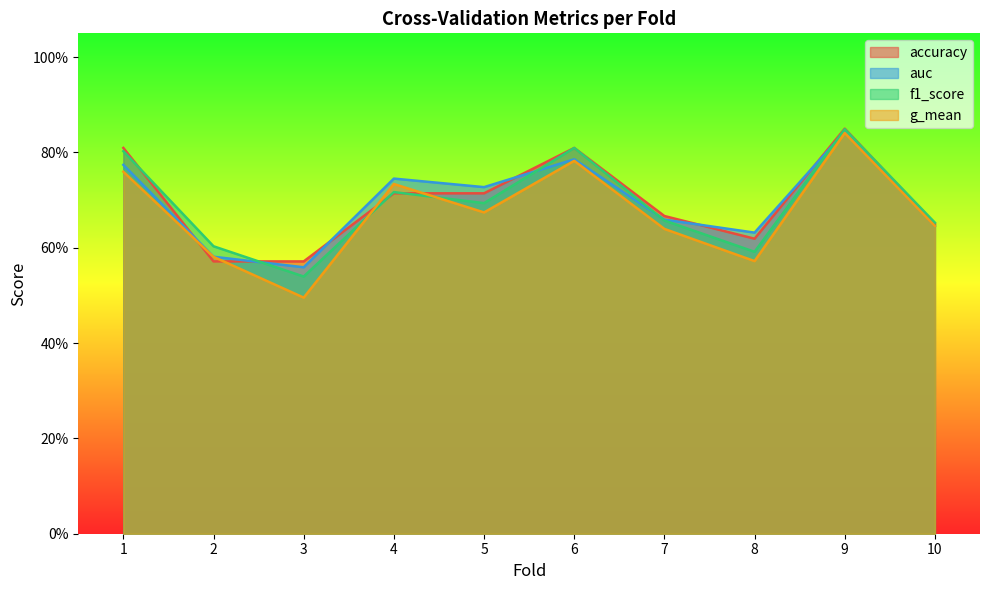

At which category is the sum across all series the highest?

9